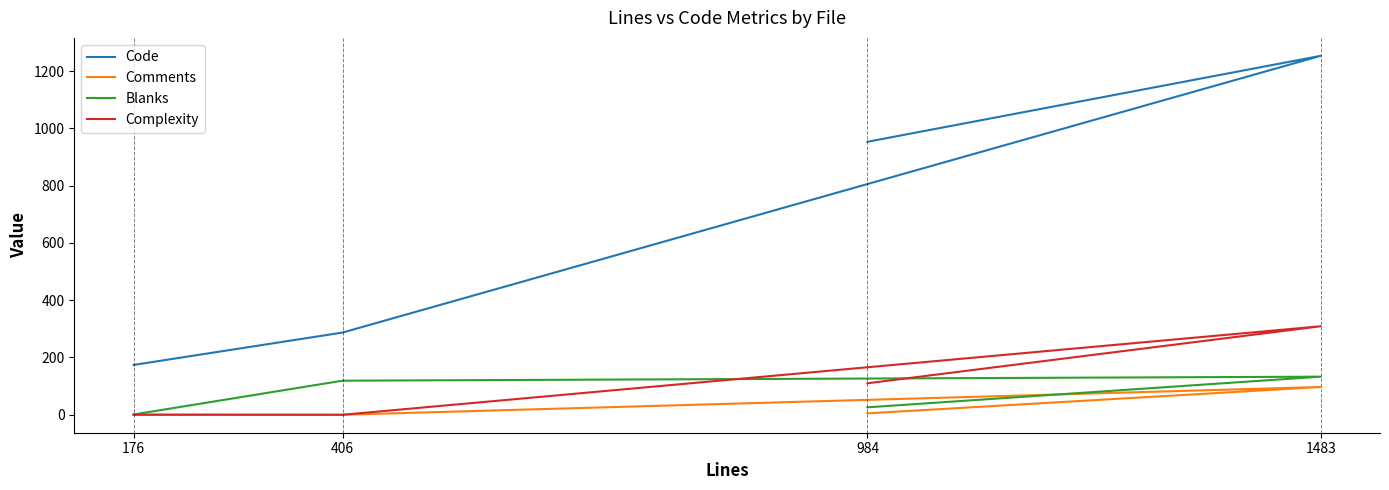

What are all the series names shown in the legend?

Code, Comments, Blanks, Complexity